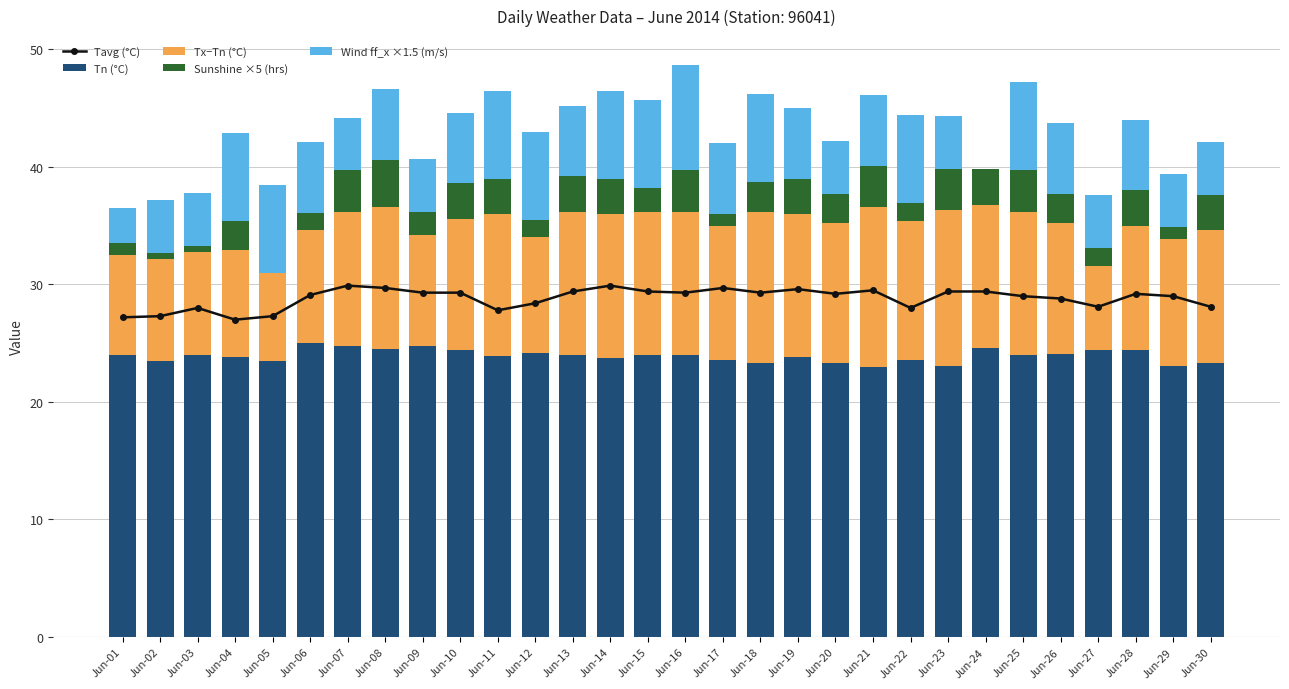

Which series has the largest range (max minus min)?

Wind ff_x ×1.5 (m/s)